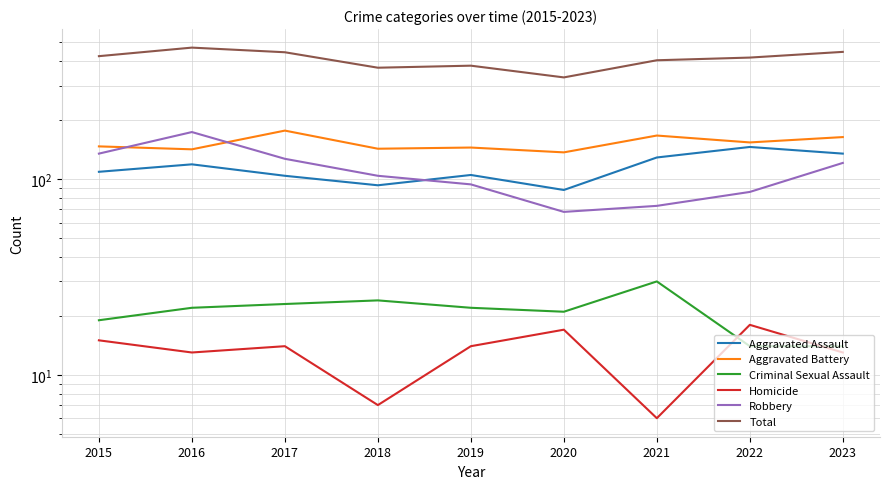

At which category does Aggravated Assault reach its first local valley?

2018